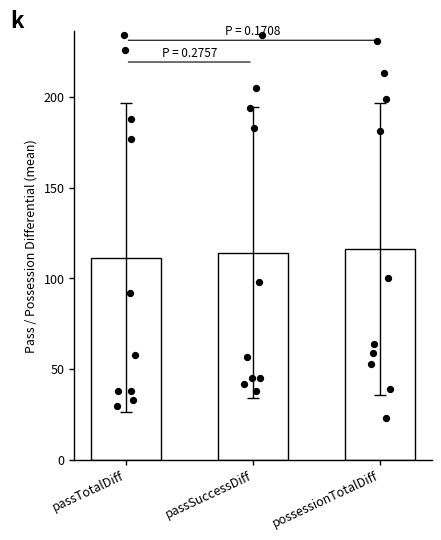

Which series has the largest total across all categories?

possessionTotalDiff